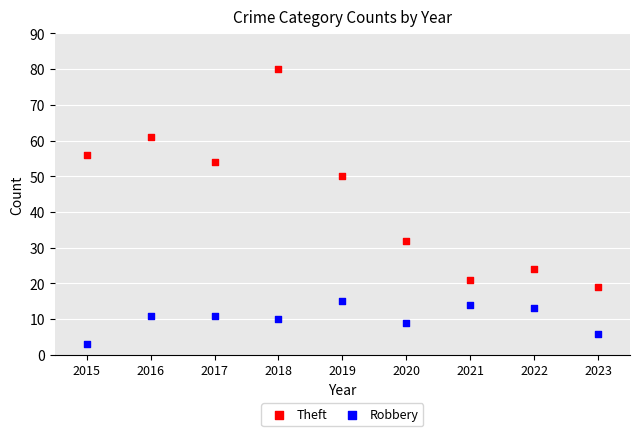

Which series has the largest Y range (max minus min)?

Theft